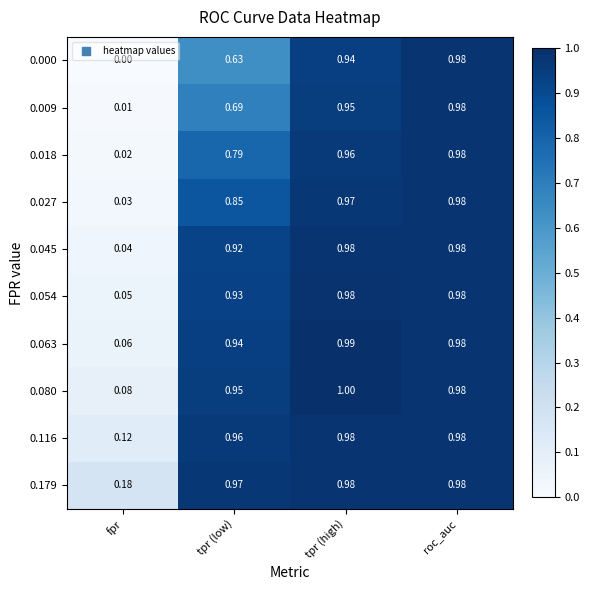

What is the difference between the highest and lowest values at tpr (low)?

0.3